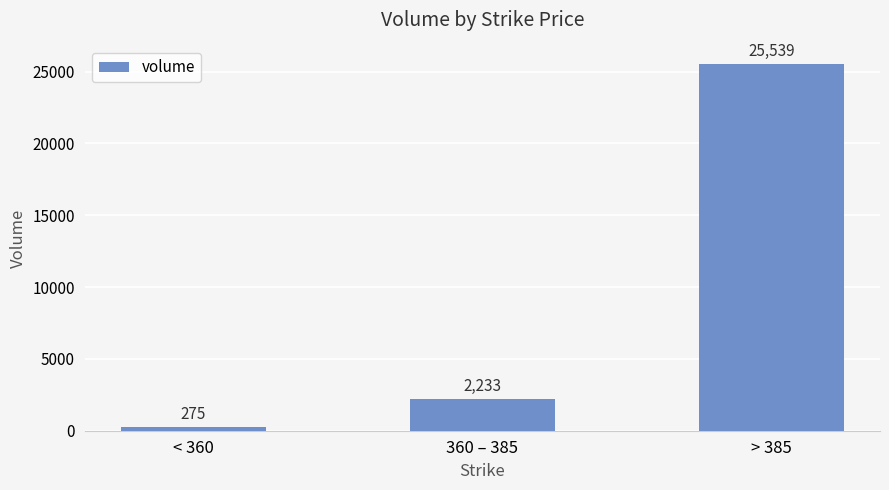

At which label is the value closest to 12907?

360 – 385